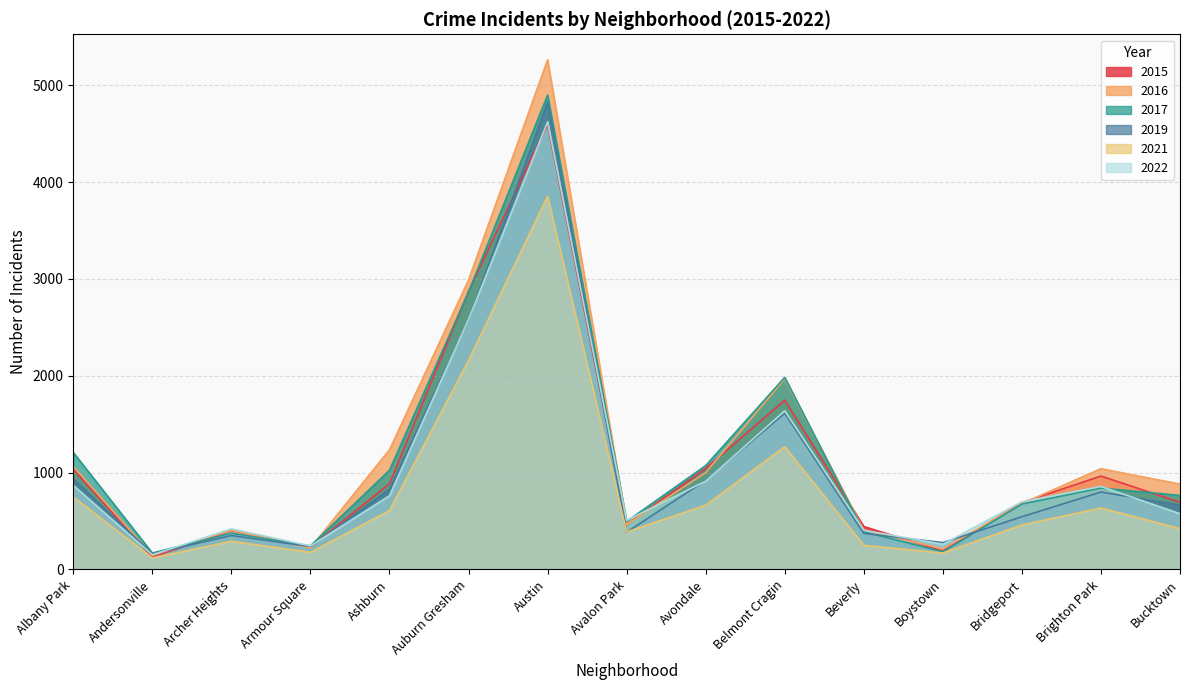

How many lines are shown in the chart?

6